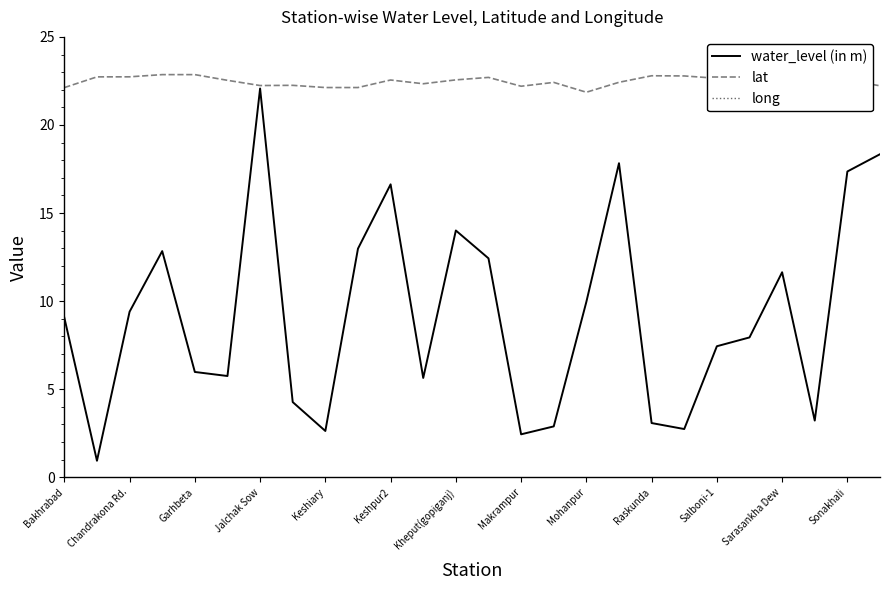

Is the value of lat at Sarasankha Dew greater than the value of water_level (in m) at Raskunda?

Yes